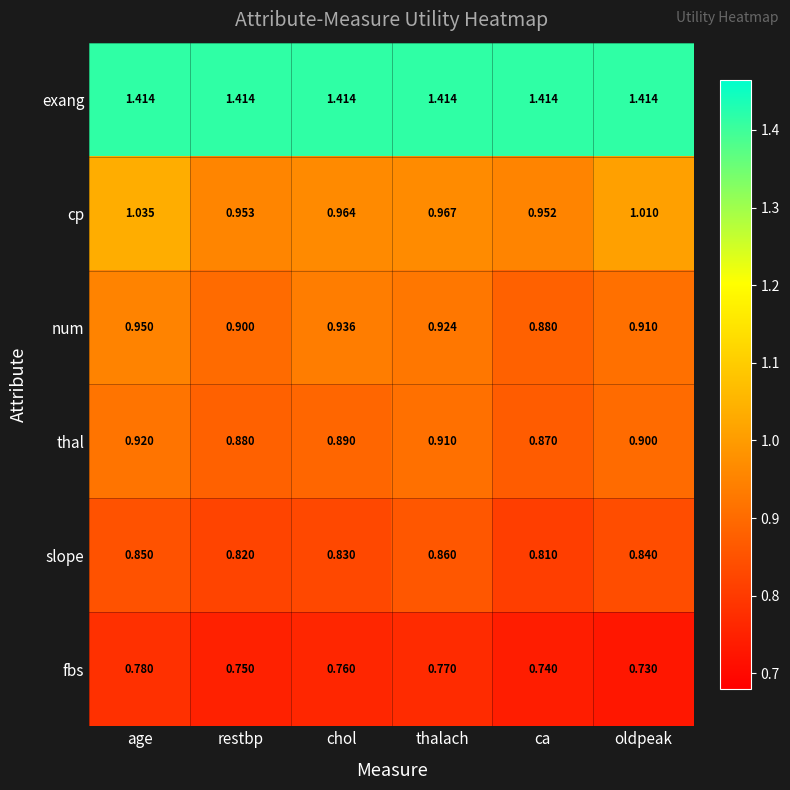

Rank the series by their maximum value, from highest to lowest.

exang, cp, num, thal, slope, fbs